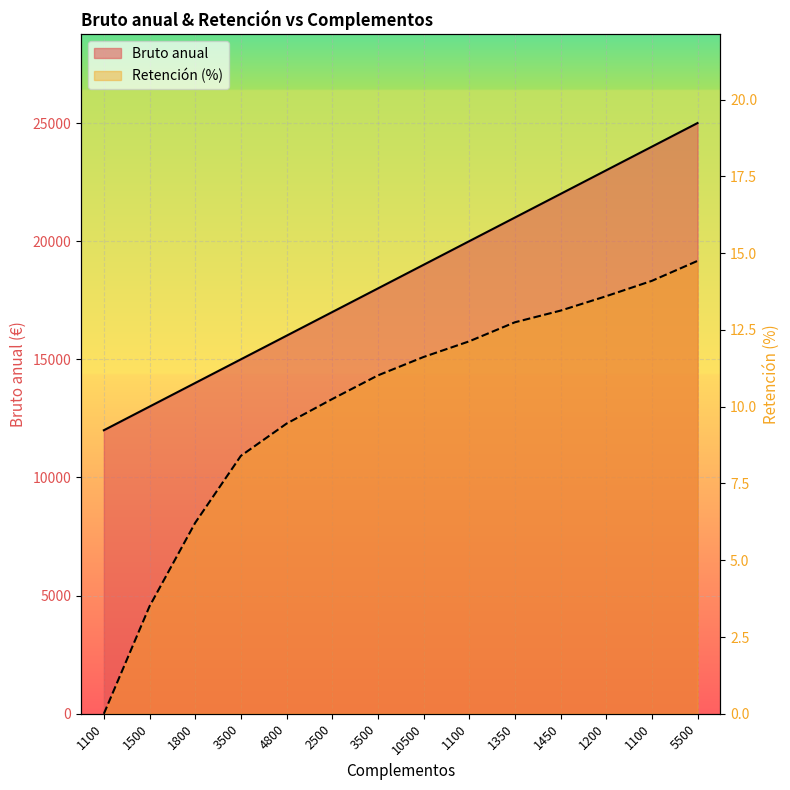

What is the label of the 7th point from the right?

10500